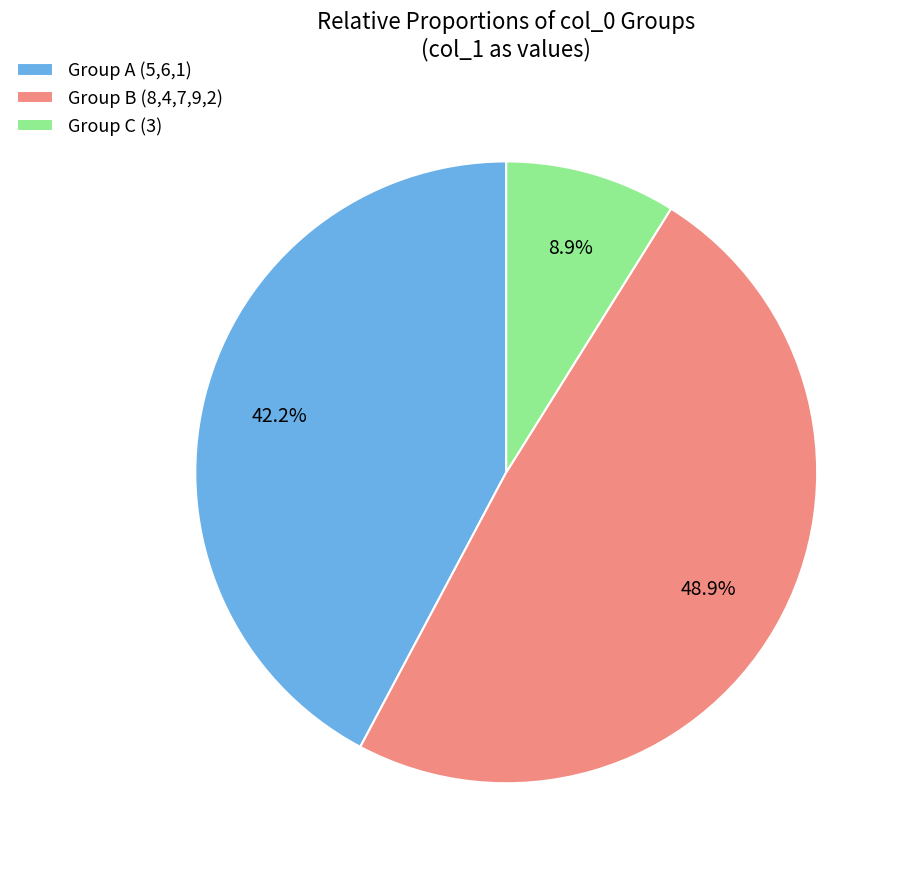

Is there any slice that represents more than half of the pie?

No